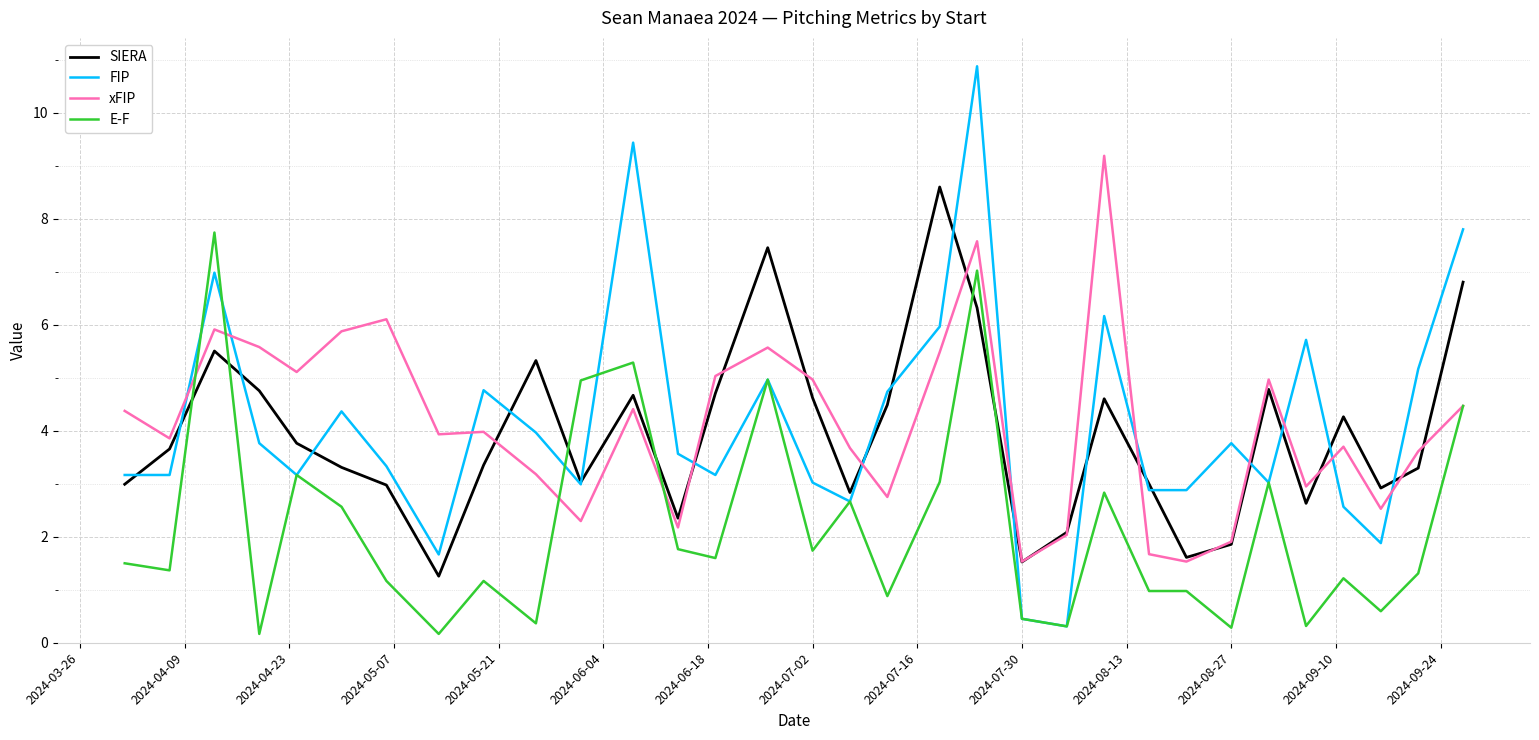

Which series ends up on top after the final intersection of E-F and SIERA?

SIERA